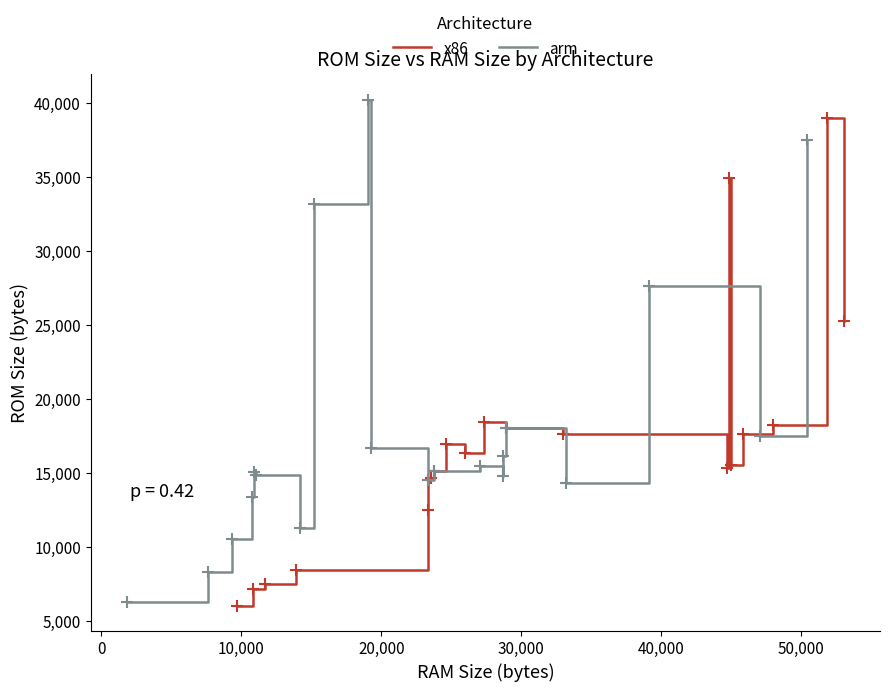

Which series has the largest total across all categories?

arm